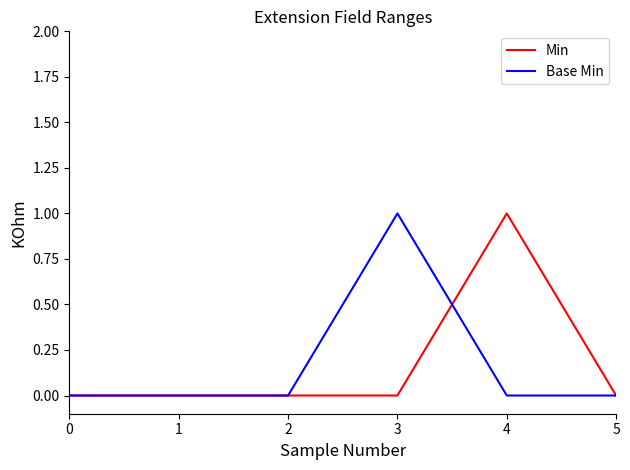

Is the value of Base Min at 3 greater than the value of Min at 1?

Yes